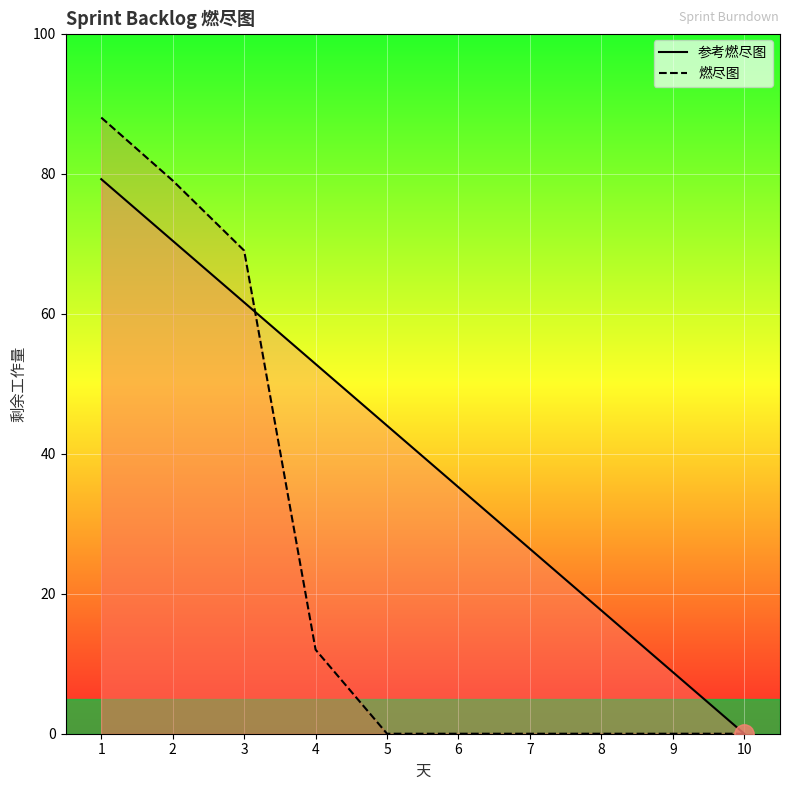

Is the value of 参考燃尽图 at 1 greater than the value of 燃尽图 at 6?

Yes